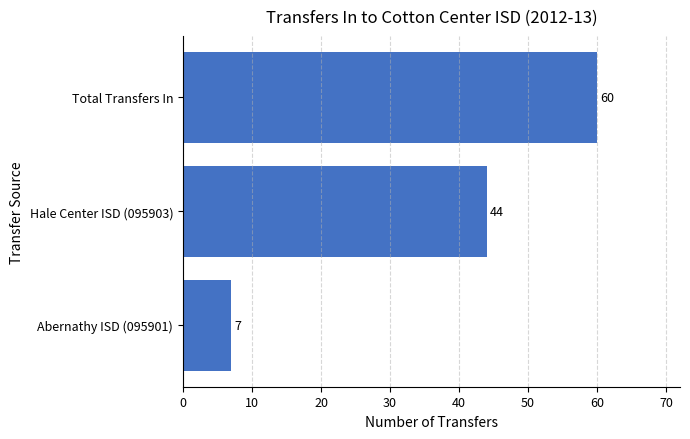

What is the greatest value displayed?

60